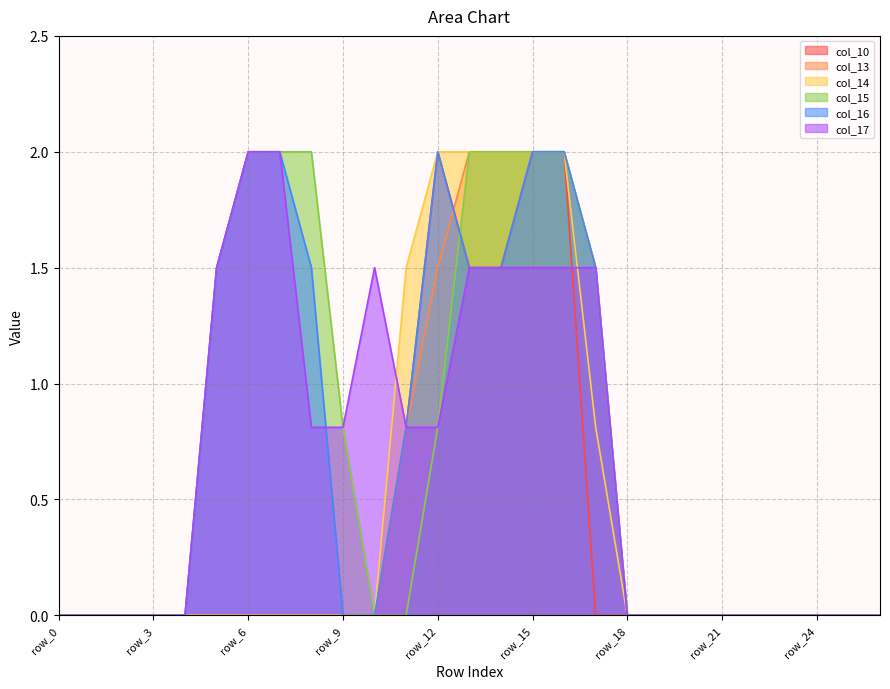

What is the sum of the col_17 values at row_11 and row_4?

0.8